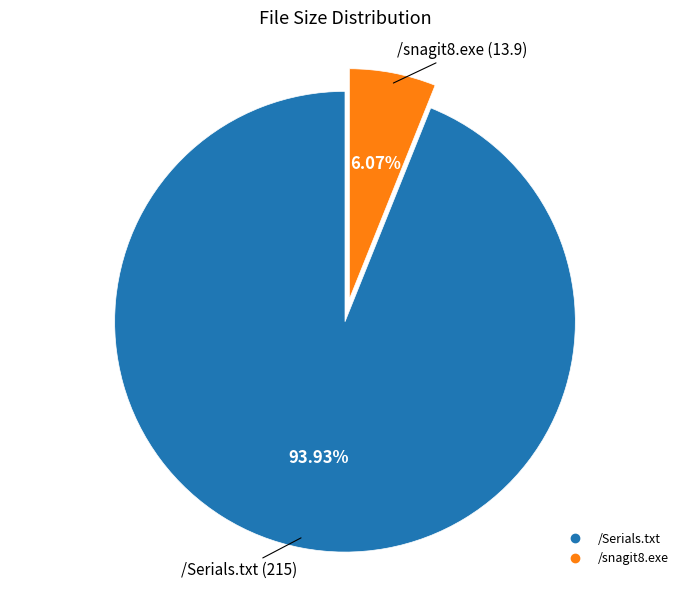

Is it true that /snagit8.exe is 1% of the pie?

False